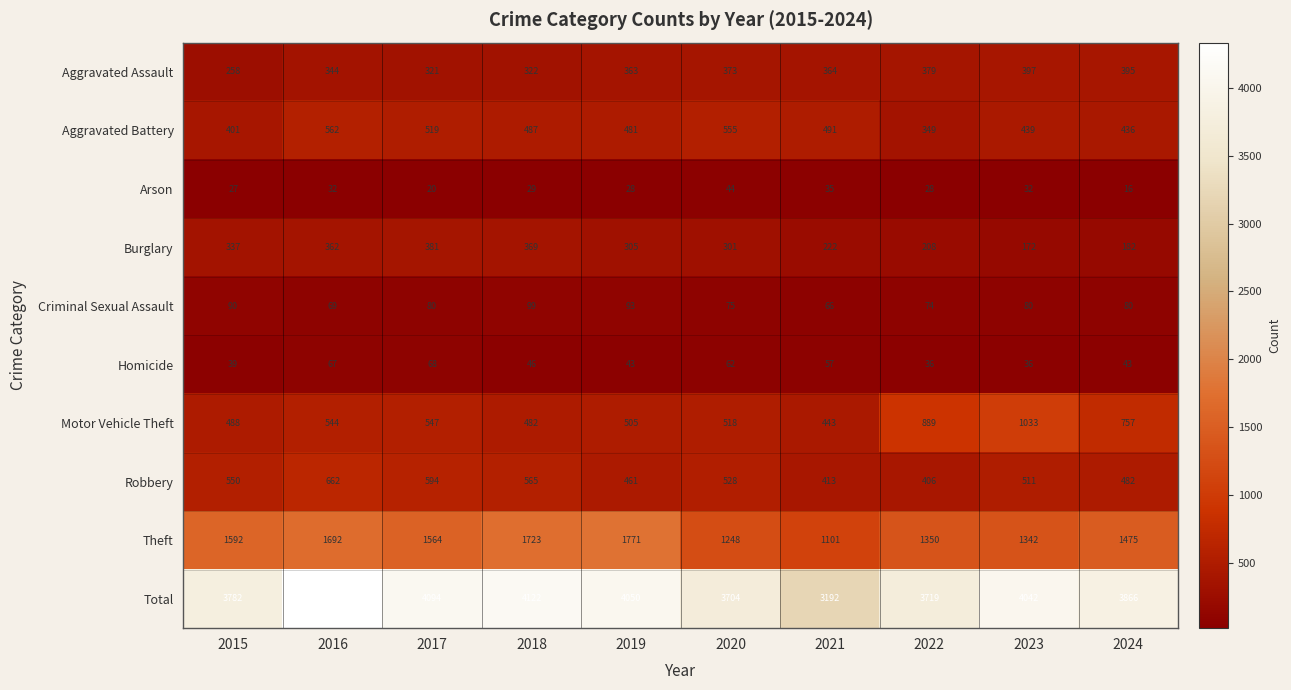

What is the total value across all series at 2016?

8668